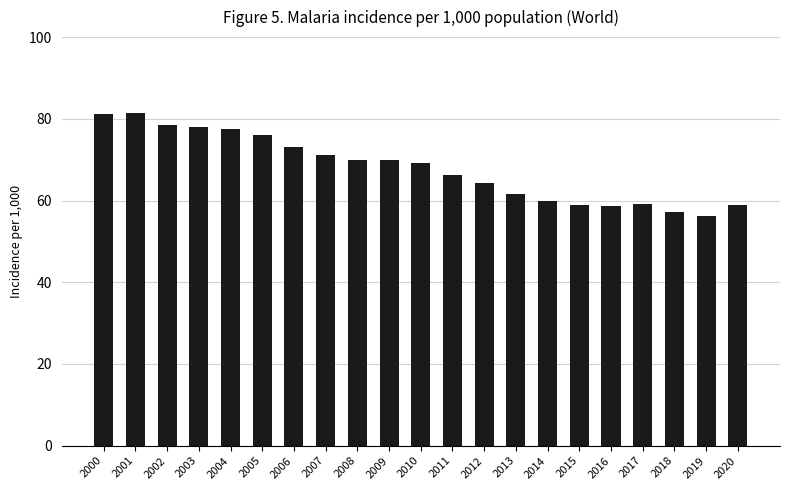

Which has a higher value, 2002 or 2019?

2002